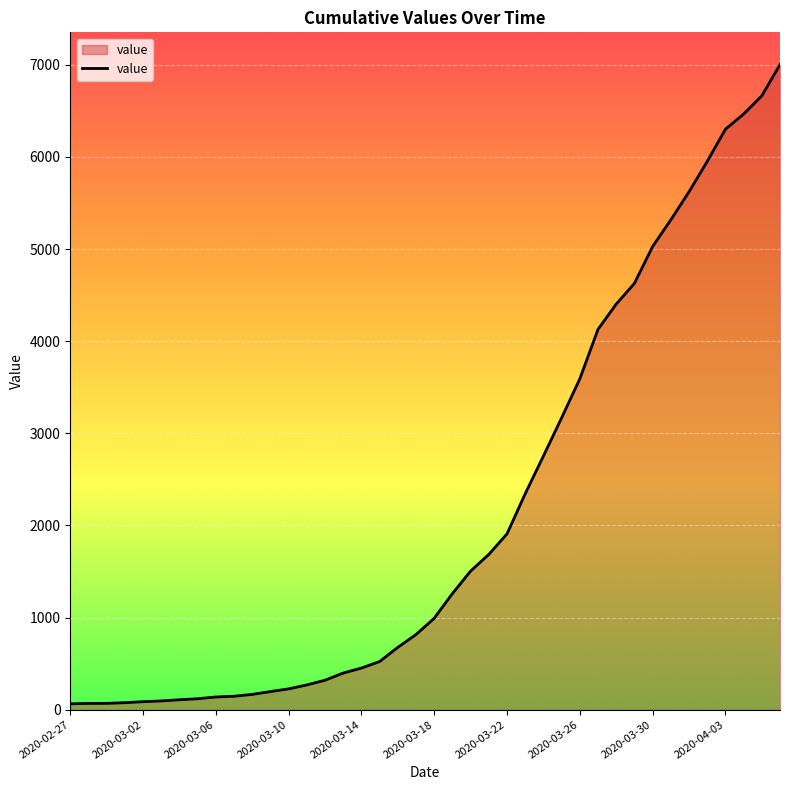

What is the difference between the maximum and minimum values?

6939